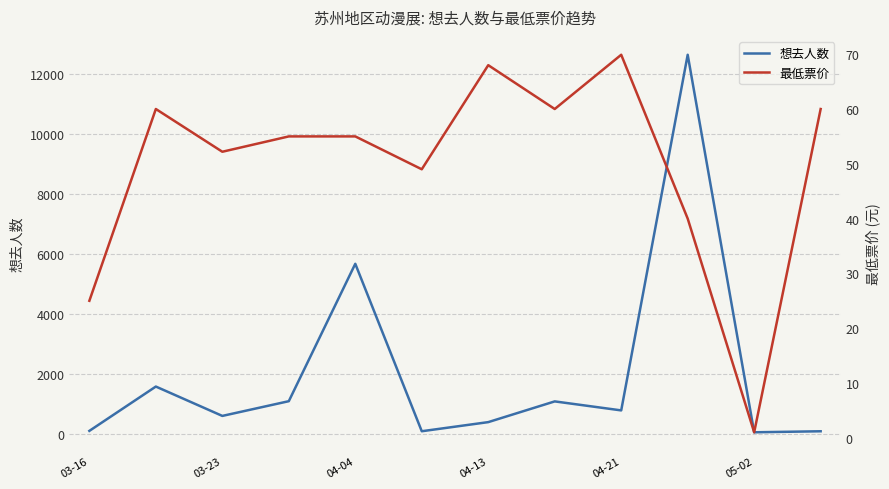

What is the value of the 想去人数 point at the 12th from the left?

88.0